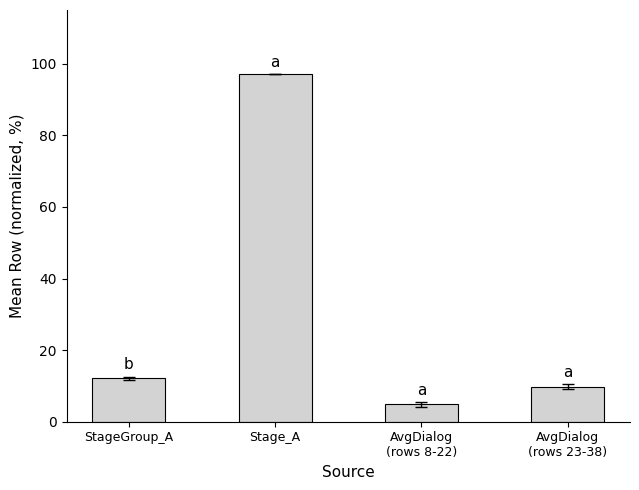

Are the bars grouped side by side (vs. stacked)?

No